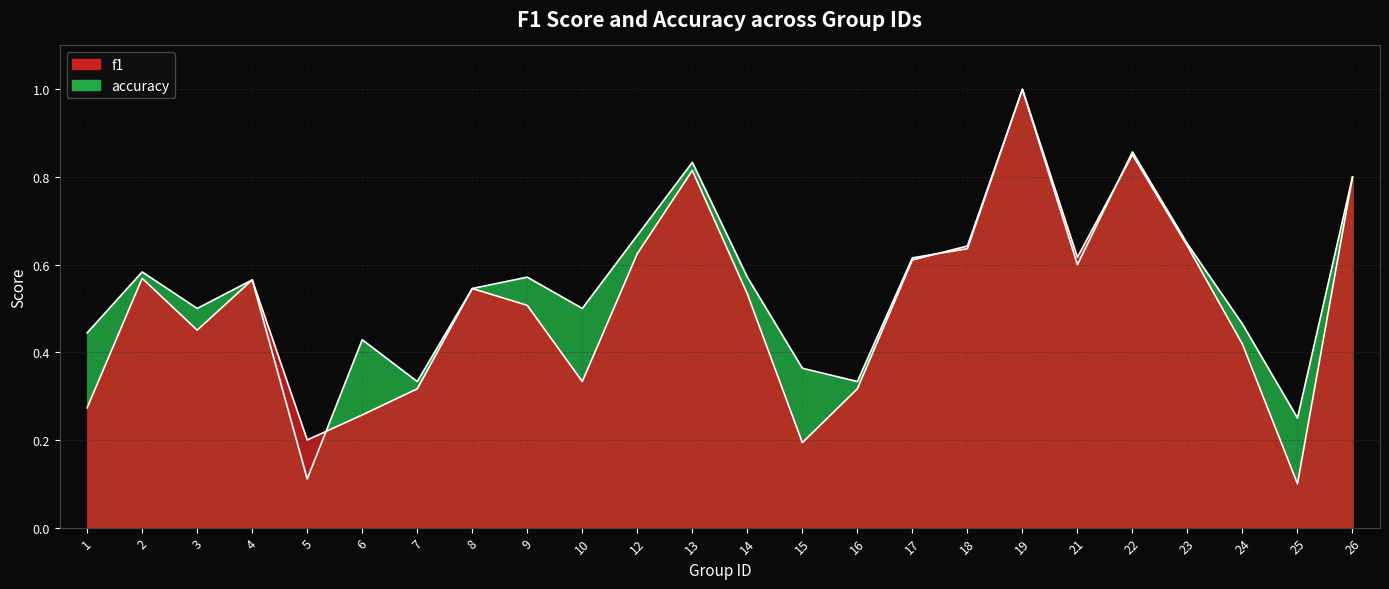

Between 7 and 13, which series saw the biggest shift?

accuracy